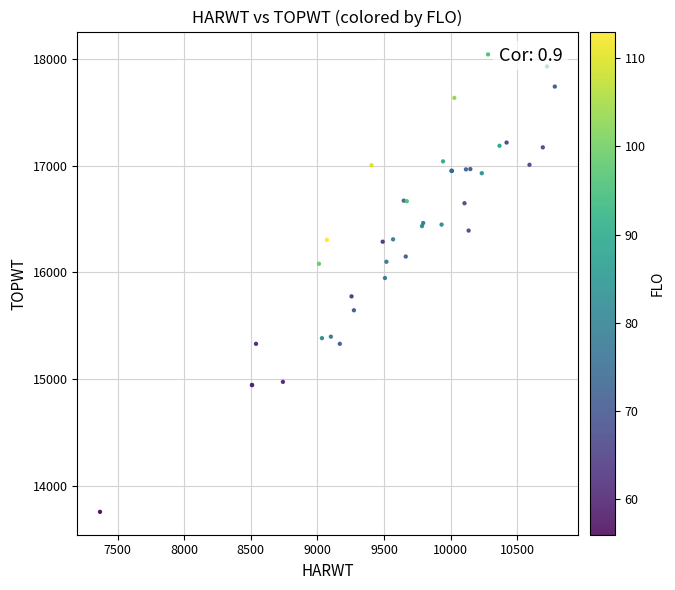

What Y value in the scatter plot is closest to 15900?

15948